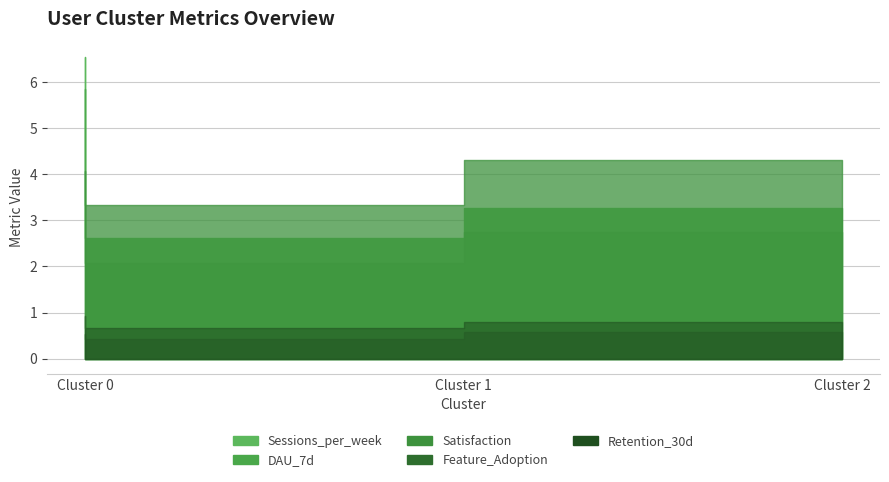

What is the difference between the highest and lowest values at Cluster 2?

3.7